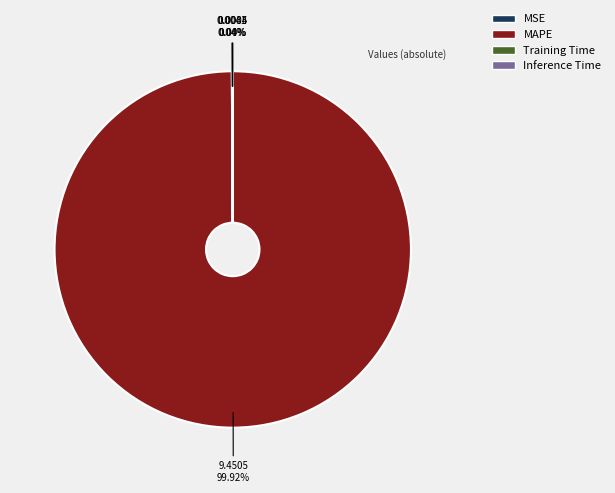

What is the largest slice in the pie chart?

MAPE